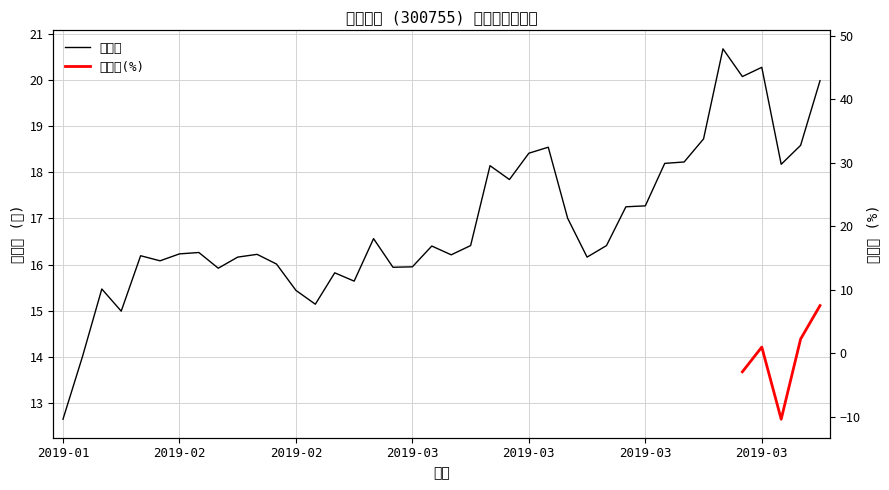

Is the value of 收盘 at 2019-02-18 greater than the value of 涨跌幅(%) at 2019-03-07?

Yes